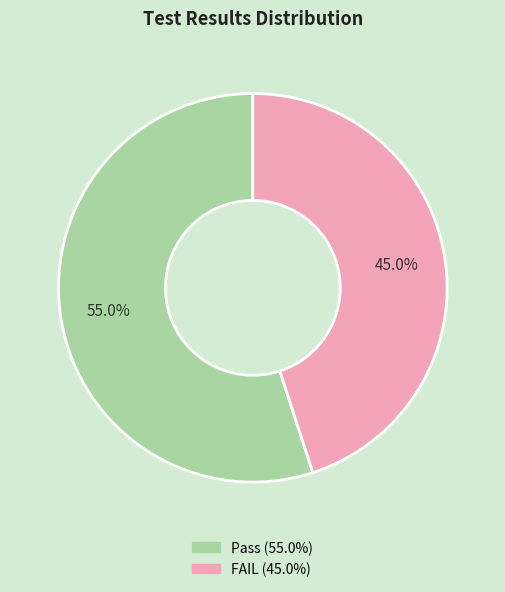

Does any single category account for the majority?

Yes